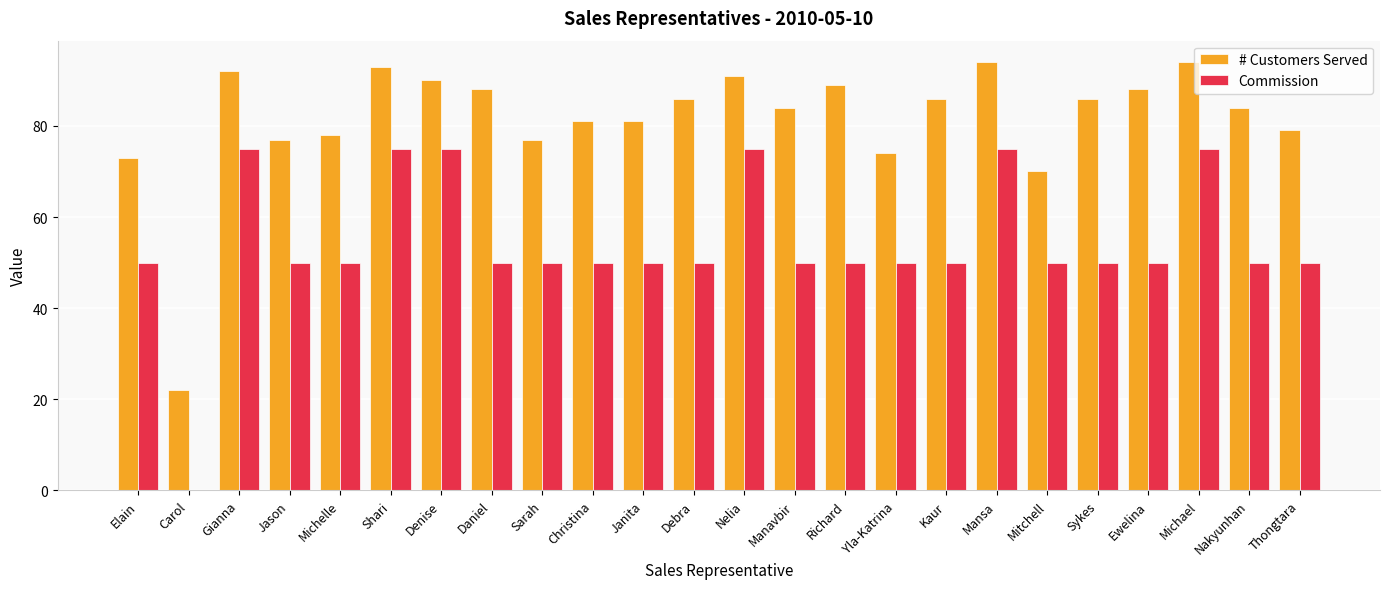

Between Carol and Michelle, which series saw the biggest shift?

# Customers Served